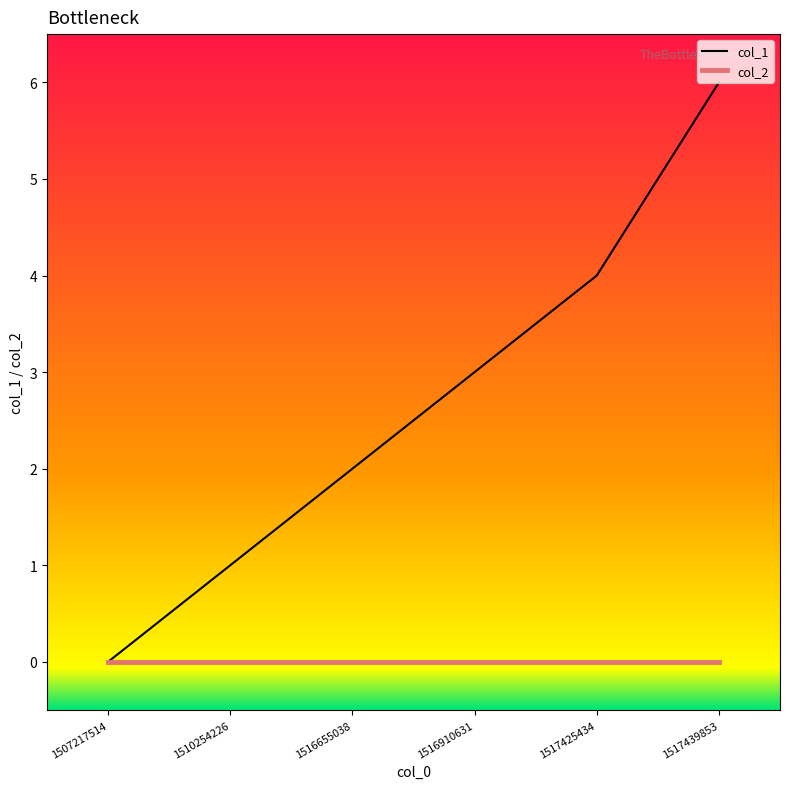

Rank the series by their maximum value, from lowest to highest.

col_2, col_1